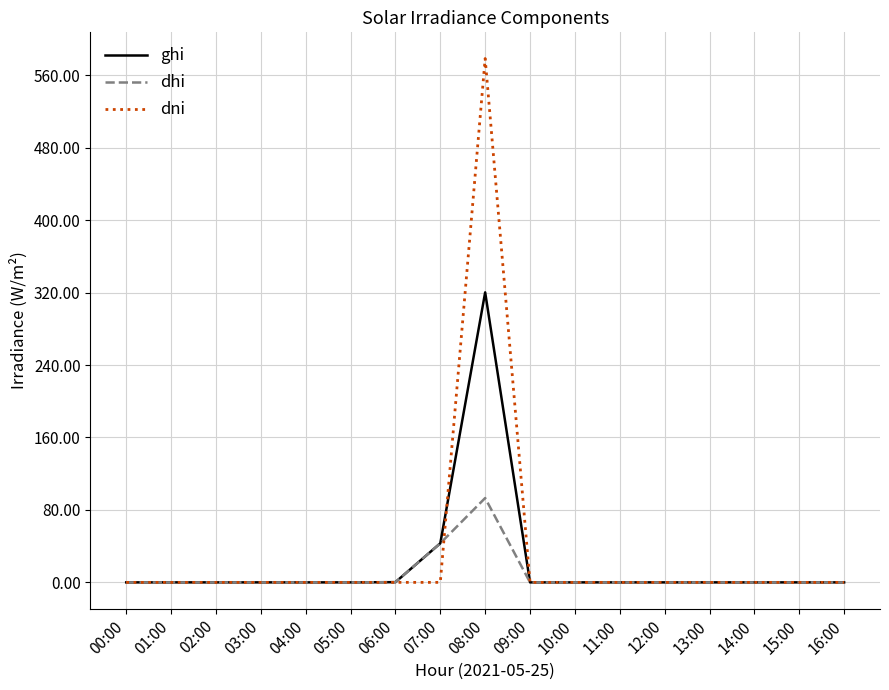

At how many categories does at least one series exceed 214?

1